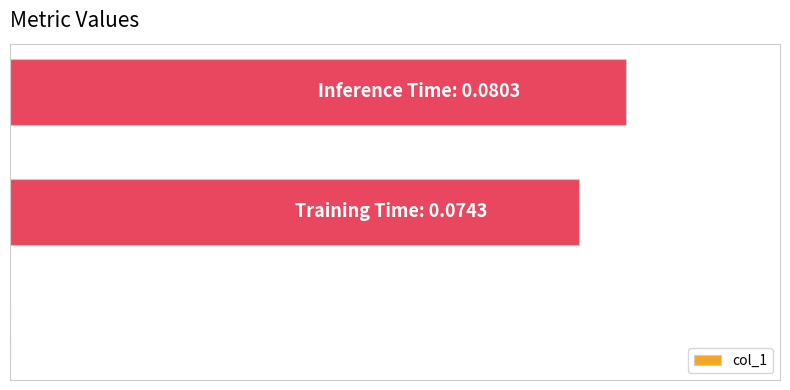

Are the bars horizontal?

Yes